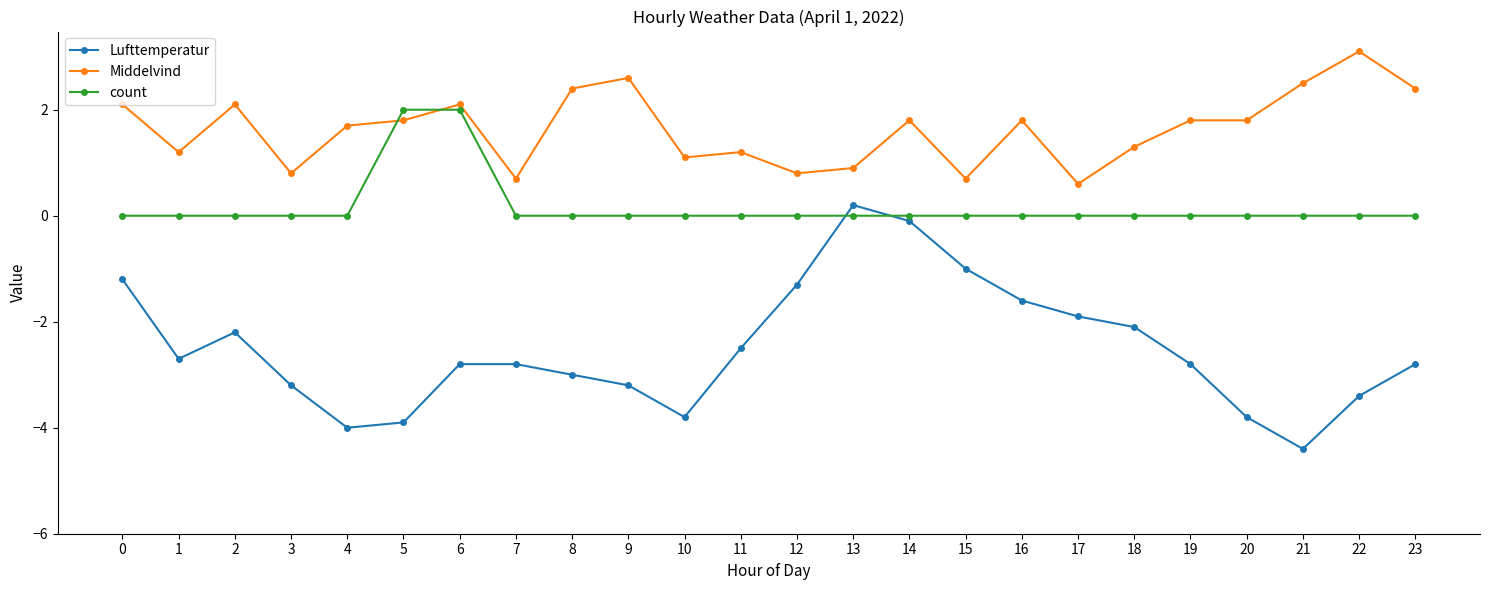

Rank the series at 23 from highest to lowest value.

Middelvind, count, Lufttemperatur